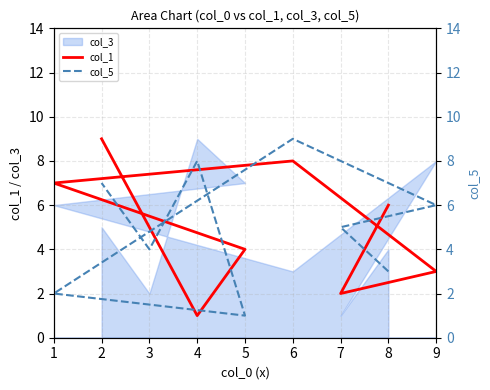

Is the value of col_1 at 9 greater than the value of col_5 at 7?

No